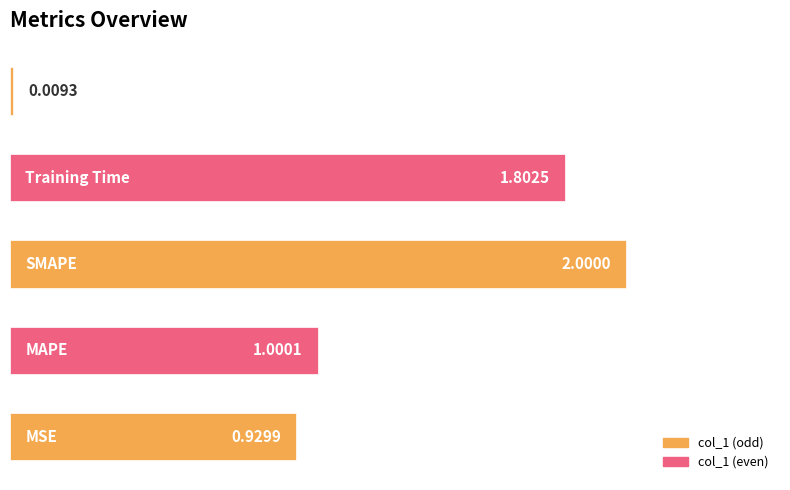

What is the sum of all values?

5.7